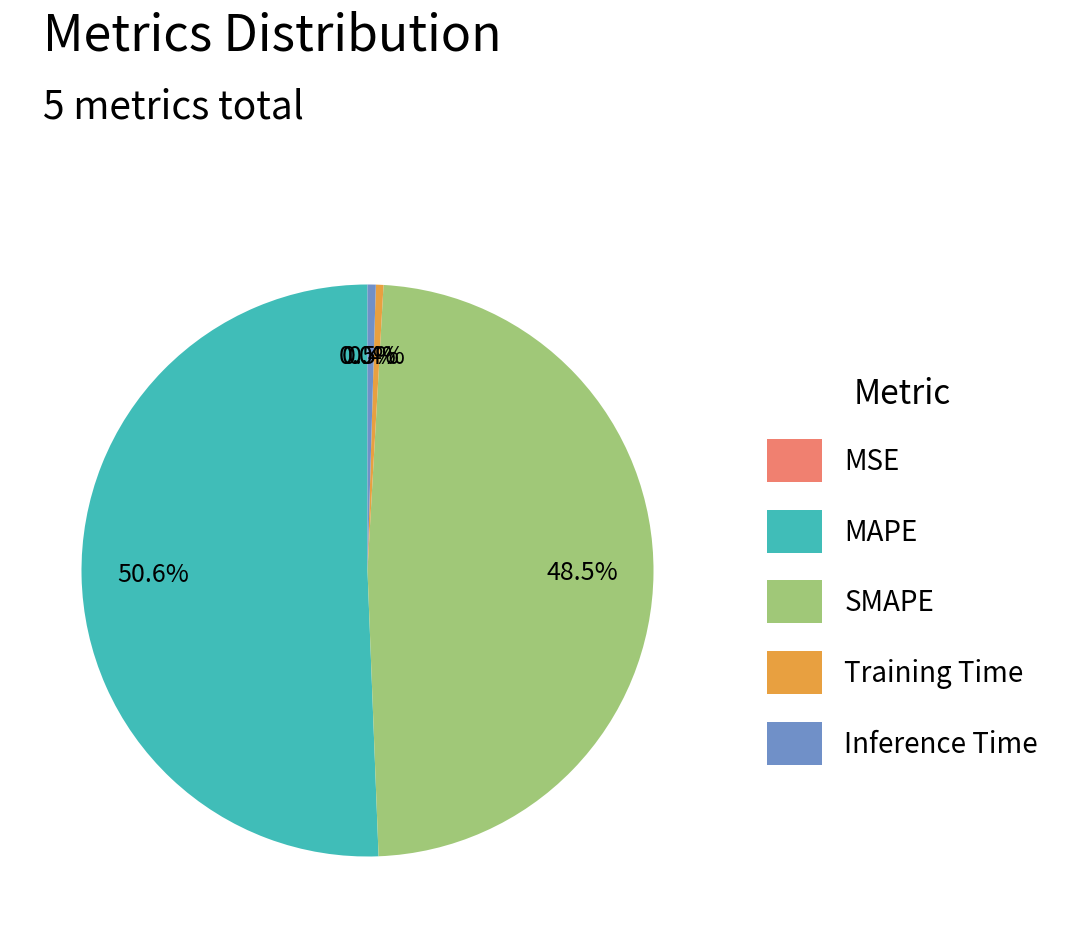

True or false: Training Time accounts for 0% of the total.

True